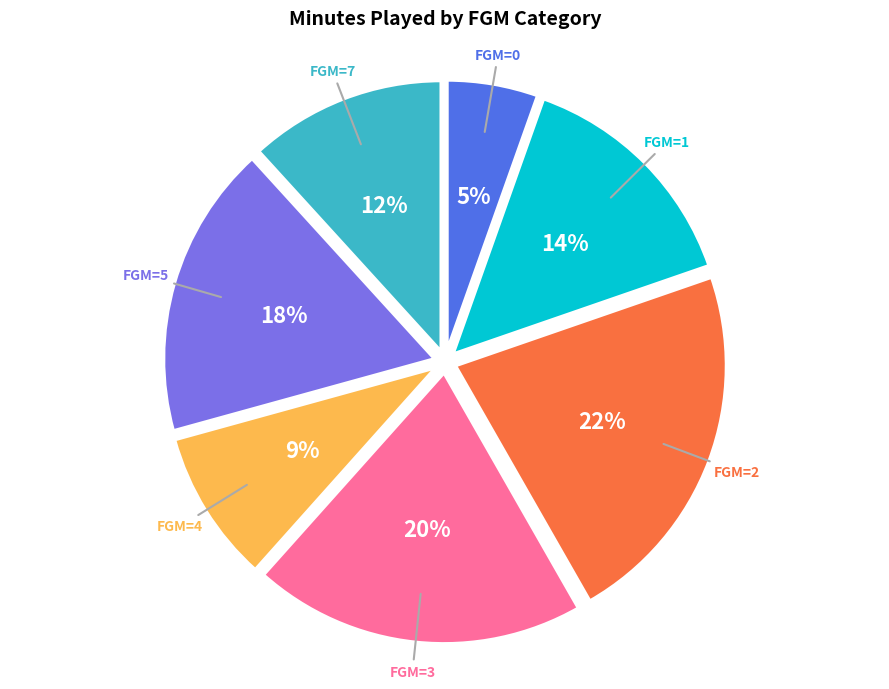

Is it true that FGM=2 is 22% of the pie?

True